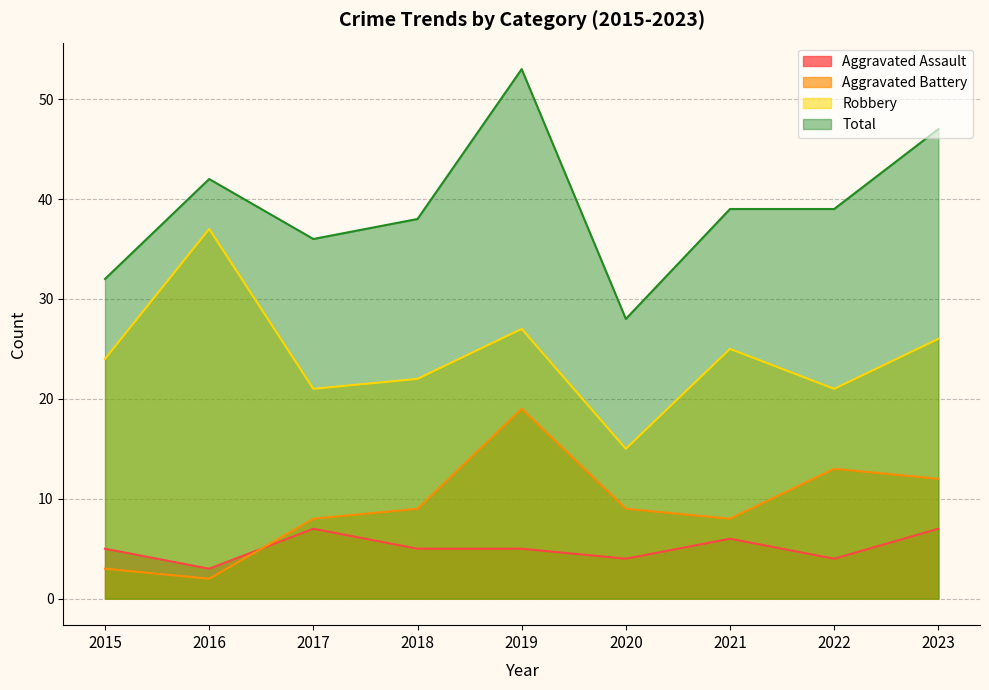

Reading left to right, transcribe all the data shown in this chart.

Aggravated Assault: 2015=5	2016=3	2017=7	2018=5	2019=5	2020=4	2021=6	2022=4	2023=7
Aggravated Battery: 2015=3	2016=2	2017=8	2018=9	2019=19	2020=9	2021=8	2022=13	2023=12
Robbery: 2015=24	2016=37	2017=21	2018=22	2019=27	2020=15	2021=25	2022=21	2023=26
Total: 2015=32	2016=42	2017=36	2018=38	2019=53	2020=28	2021=39	2022=39	2023=47